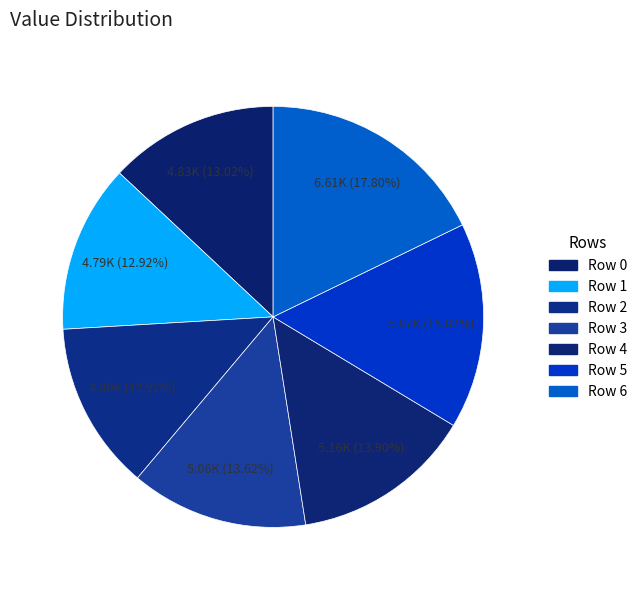

Count the number of slices in the pie.

7